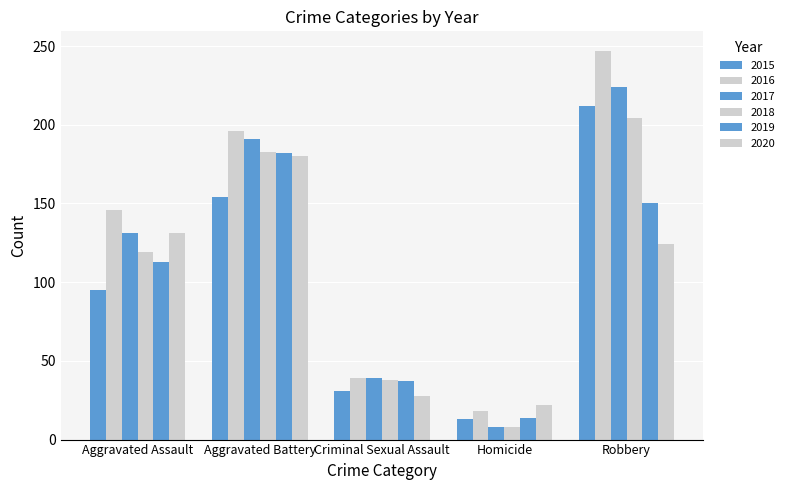

Does the chart contain stacked bars?

No